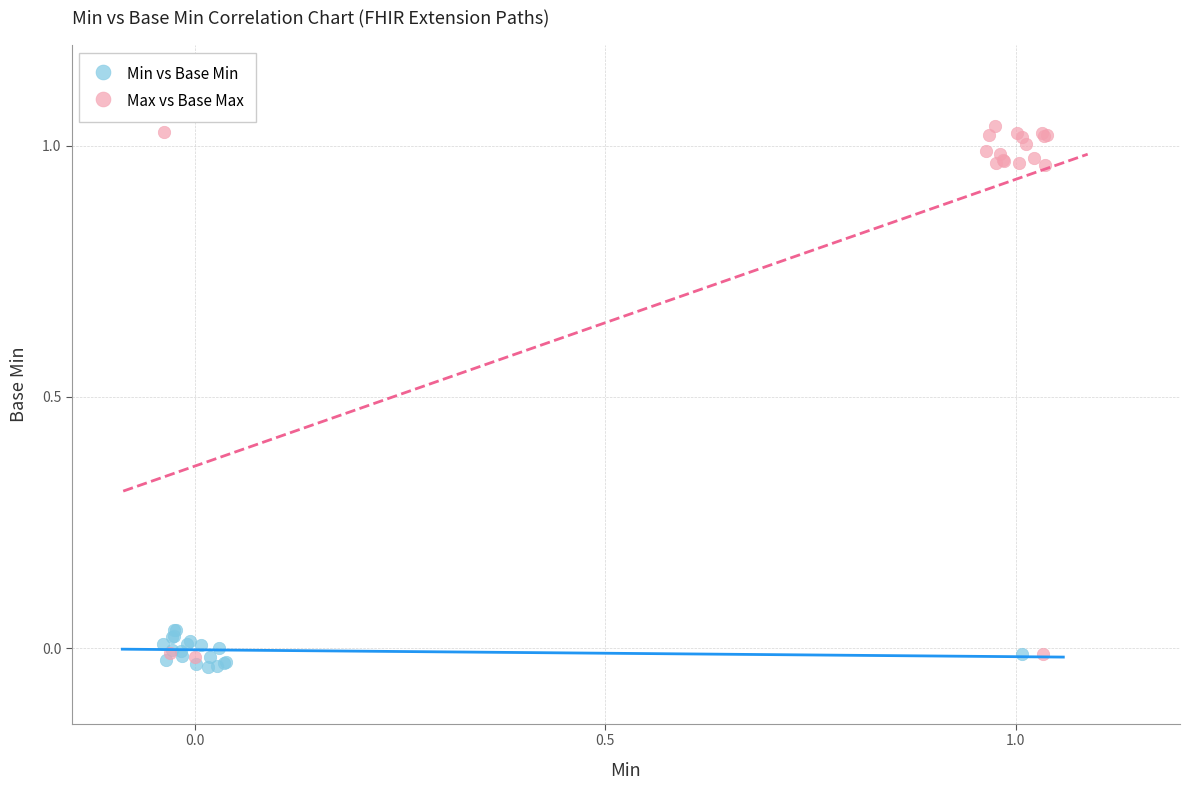

Which series reaches the minimum Y coordinate?

Min vs Base Min